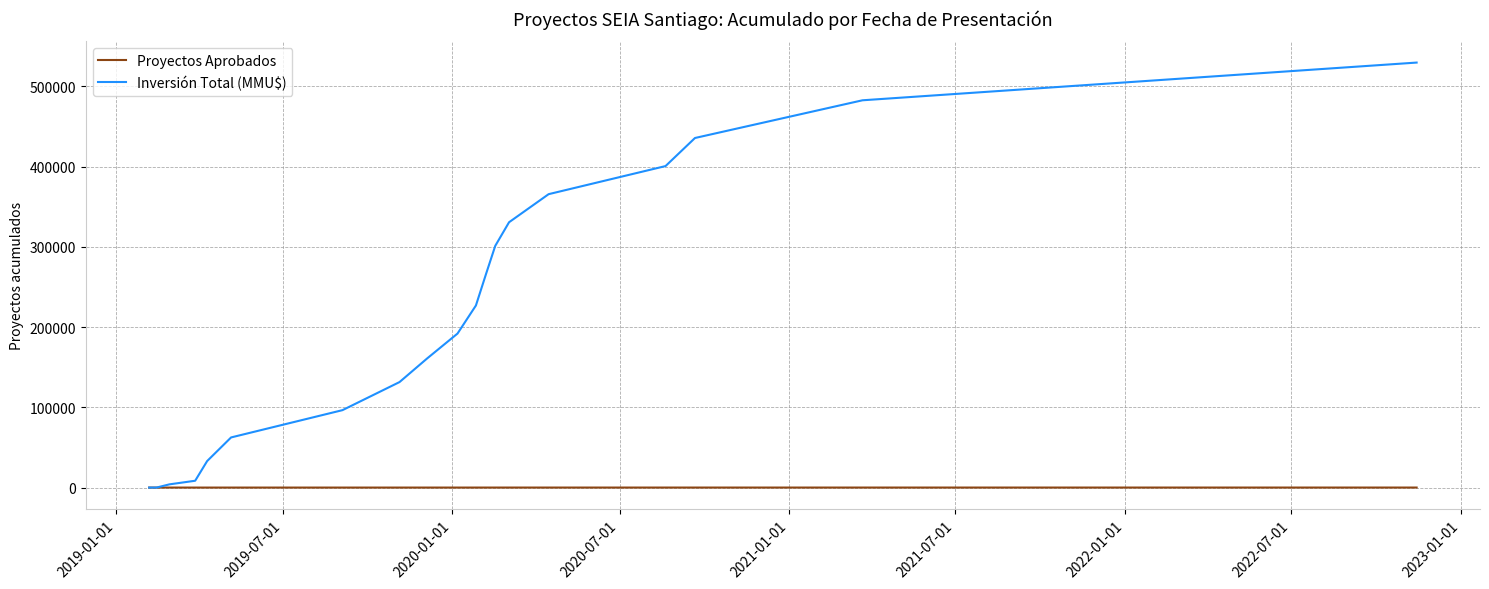

List the series in order of their peak value, highest first.

Inversión Total (MMU$), Proyectos Aprobados